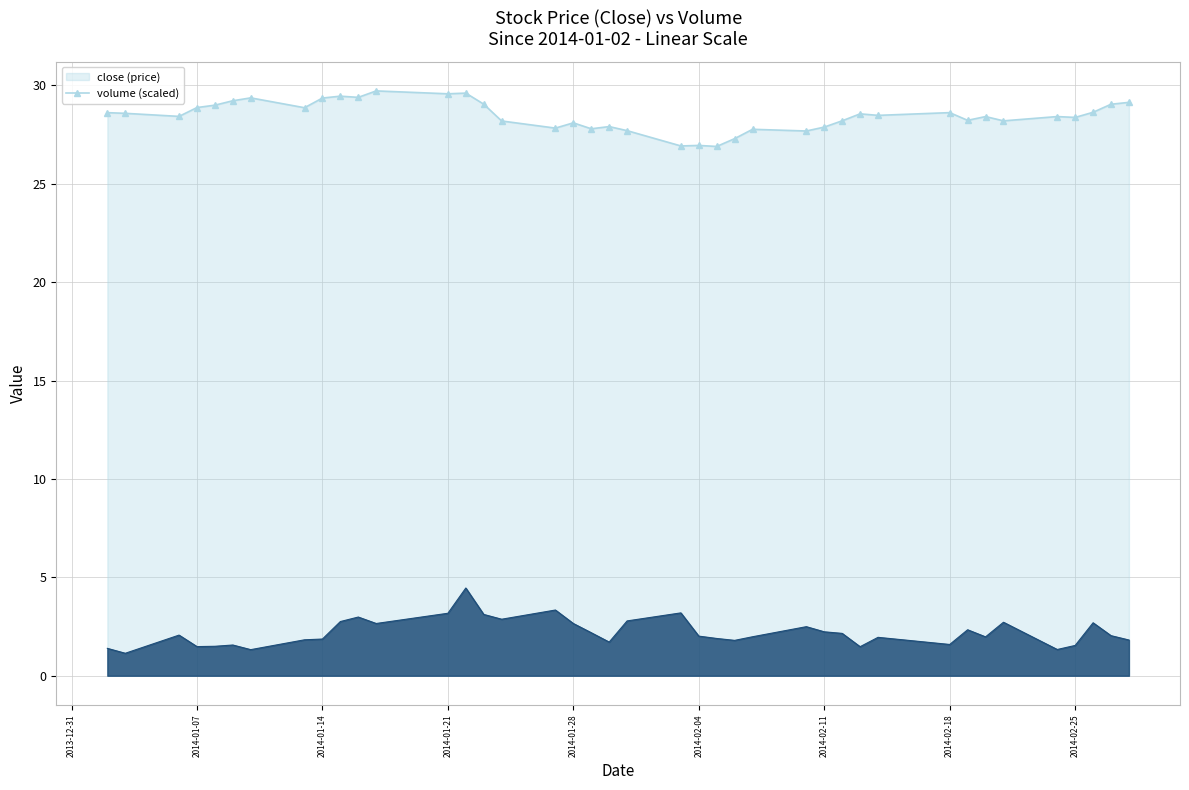

Rank the categories by close value from highest to lowest.

2014-01-17, 2014-01-22, 2014-01-21, 2014-01-15, 2014-01-16, 2014-01-10, 2014-01-14, 2014-01-09, 2014-02-28, 2014-01-23, 2014-02-27, 2014-01-08, 2014-01-07, 2014-01-13, 2014-02-26, 2014-02-18, 2014-01-02, 2014-01-03, 2014-02-13, 2014-02-14, 2014-01-06, 2014-02-20, 2014-02-24, 2014-02-25, 2014-02-19, 2014-02-12, 2014-02-21, 2014-01-24, 2014-01-28, 2014-01-30, 2014-02-11, 2014-01-27, 2014-01-29, 2014-02-07, 2014-01-31, 2014-02-10, 2014-02-06, 2014-02-04, 2014-02-03, 2014-02-05